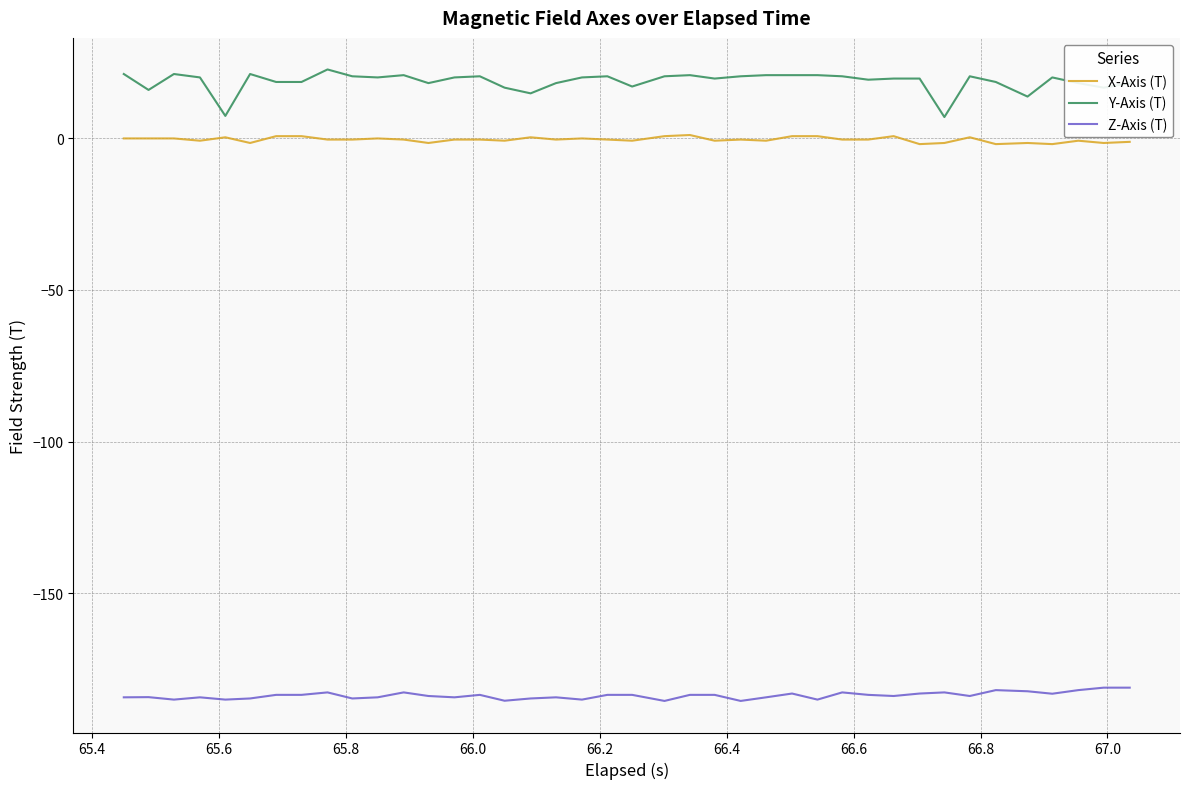

What is the average value of the Z-Axis (T) series?

-183.7